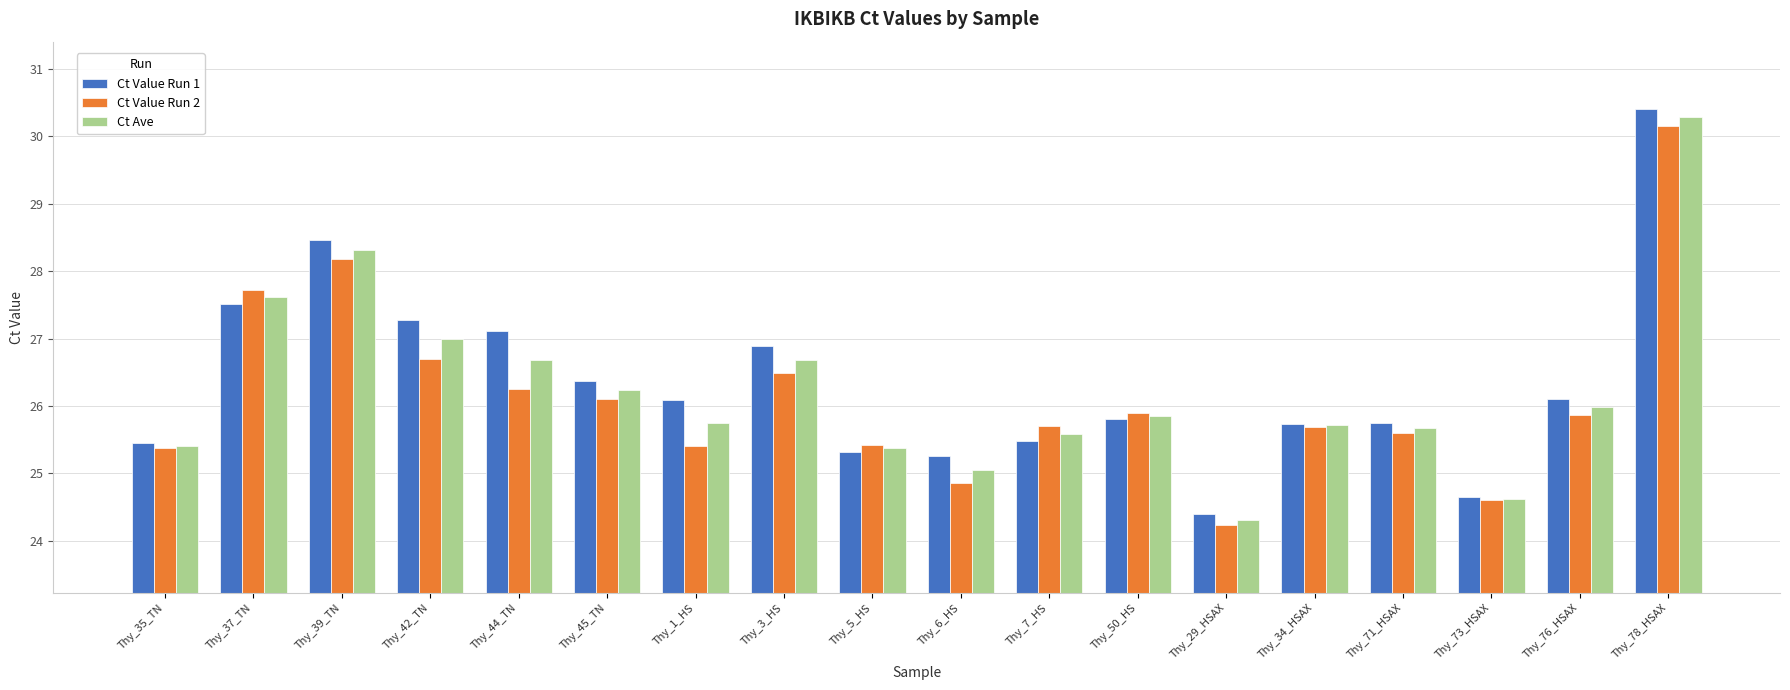

At which label is Ct Value Run 2 closest to 27?

Thy_42_TN